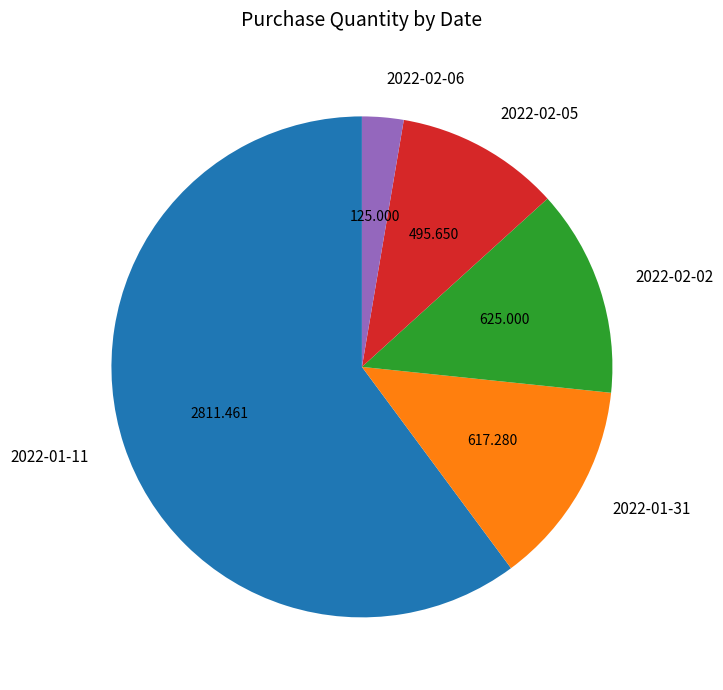

Do 2022-01-11 and 2022-02-06 together represent more than half of the pie?

Yes